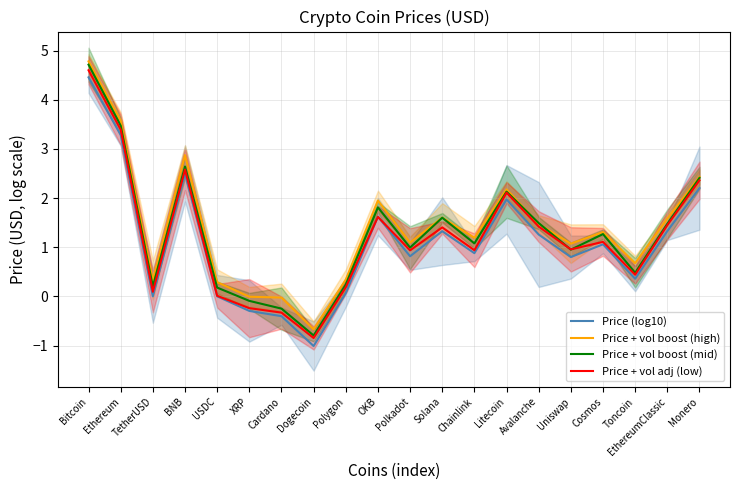

How many lines are shown in the chart?

4